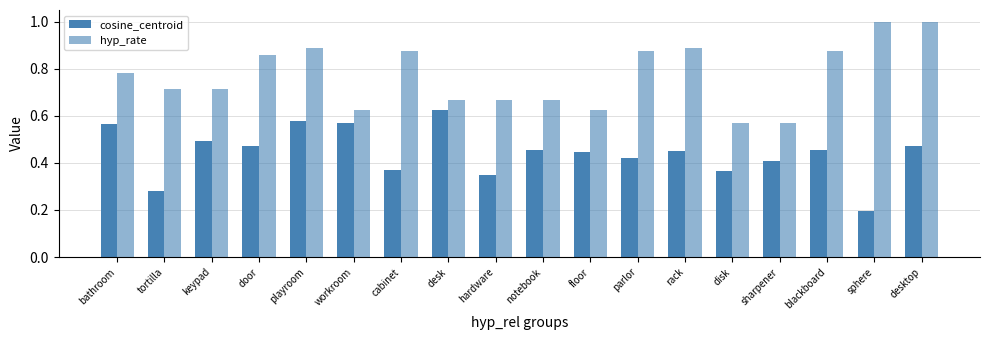

The value of hyp_rate at sphere is 1.7. True or false?

False